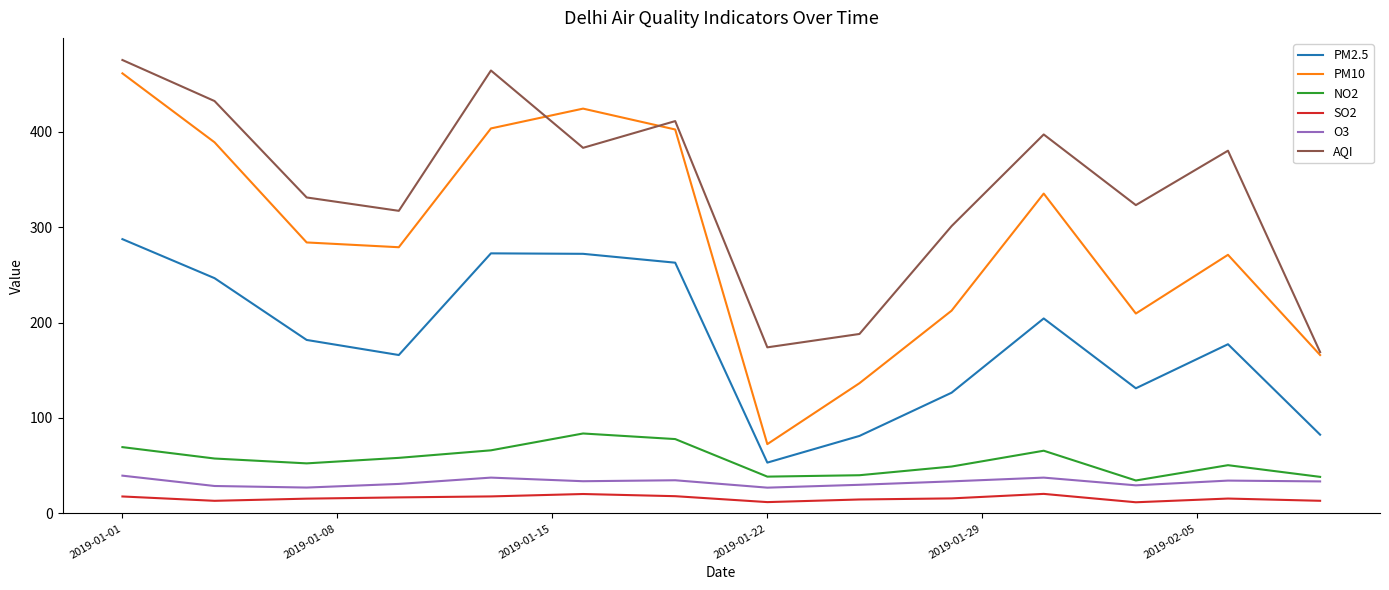

True or false: PM2.5 and SO2 intersect in this chart.

False